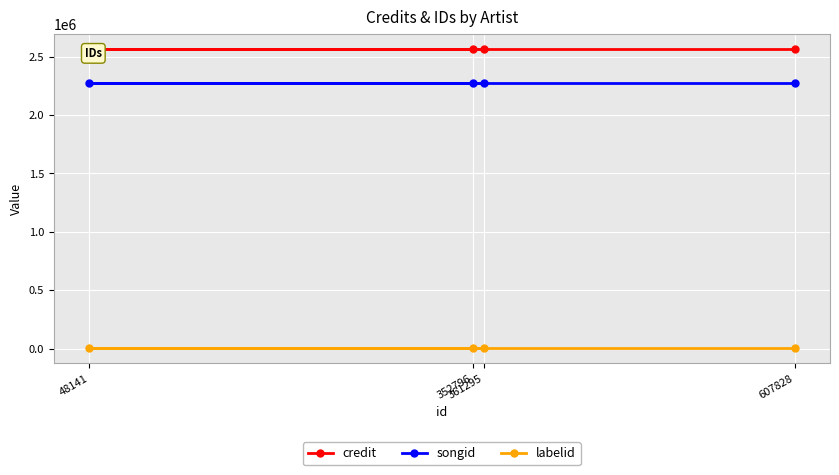

The songid series shows 3683778 at 607828. True or false?

False